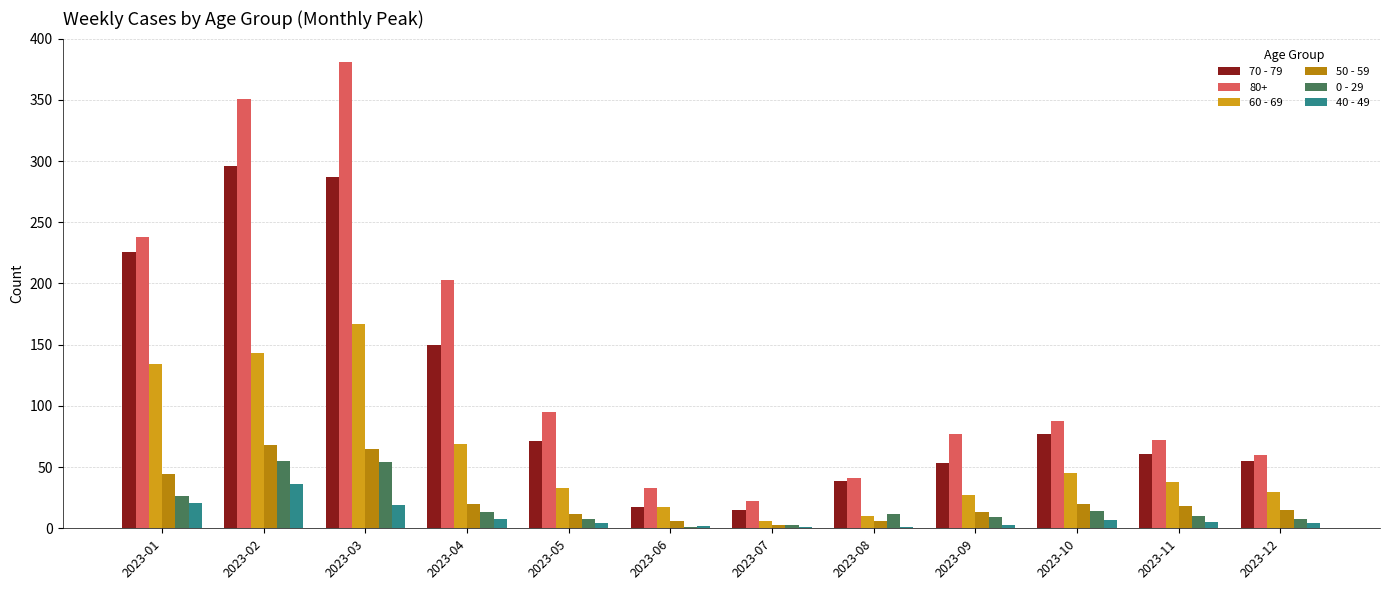

What are all the series names shown in the legend?

70 - 79, 80+, 60 - 69, 50 - 59, 0 - 29, 40 - 49